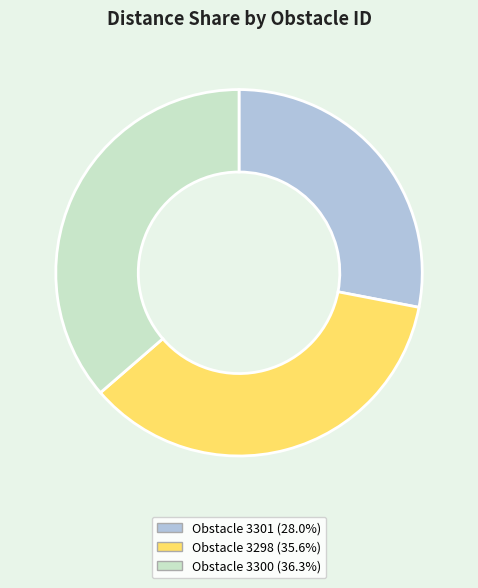

What is the ratio of the value at Obstacle 3300 (36.3%) to the value at Obstacle 3301 (28.0%)?

1.3